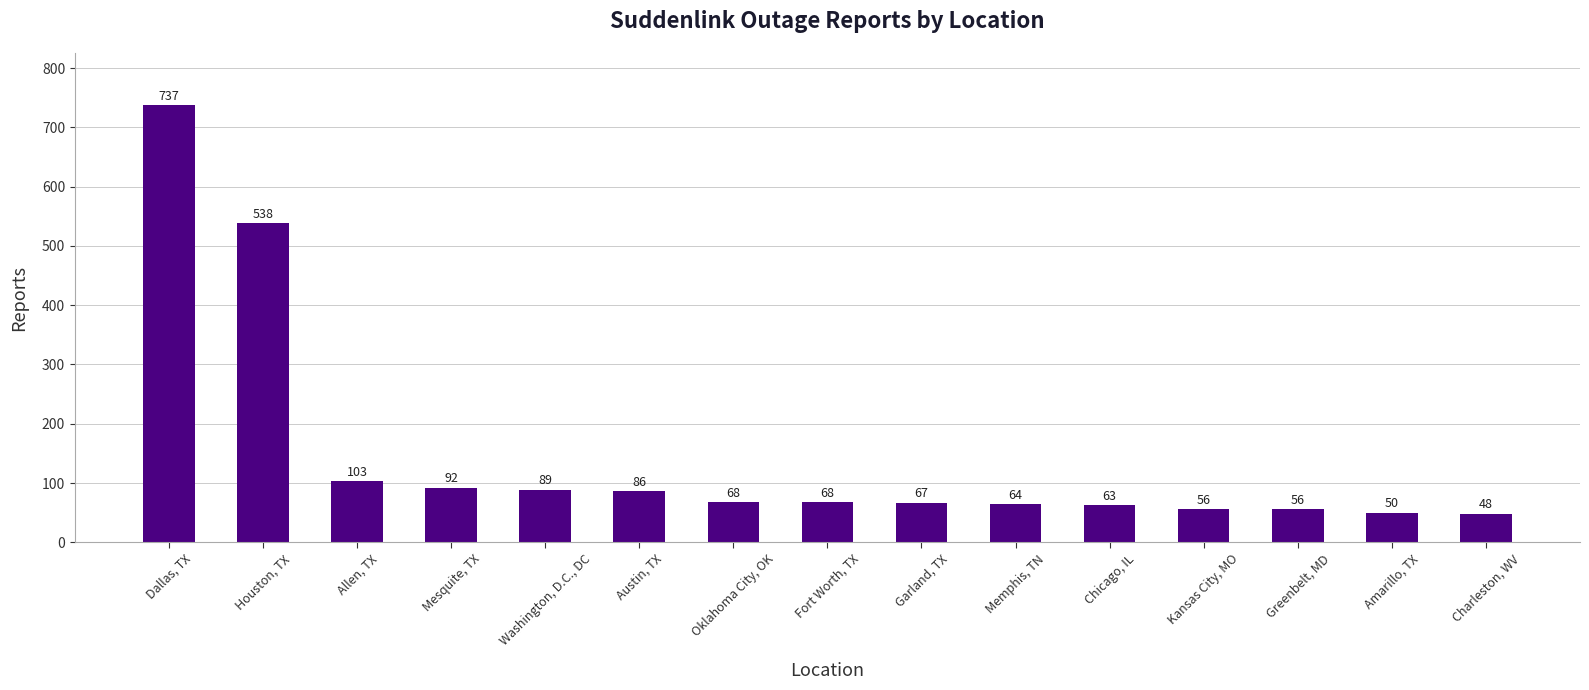

What is the change in value from Mesquite, TX to Fort Worth, TX?

-24